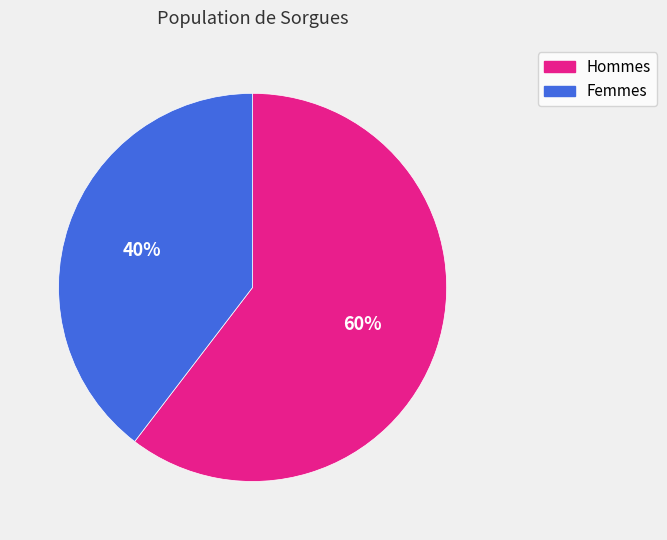

Does any single category account for the majority?

Yes